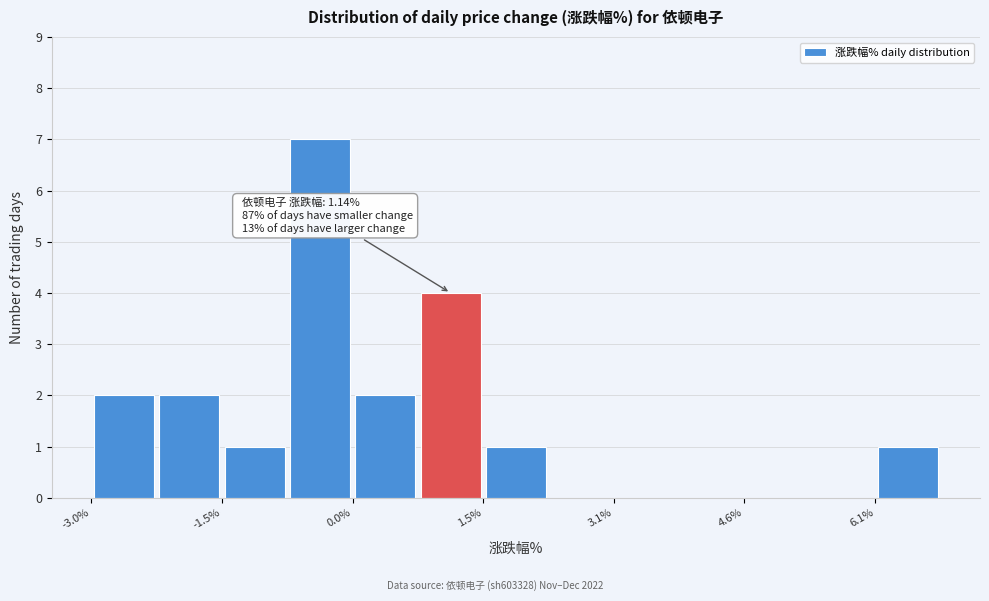

Around what value on the x-axis is the tallest bar? Give the approximate position of its centre, as read against the axis.

-0.4